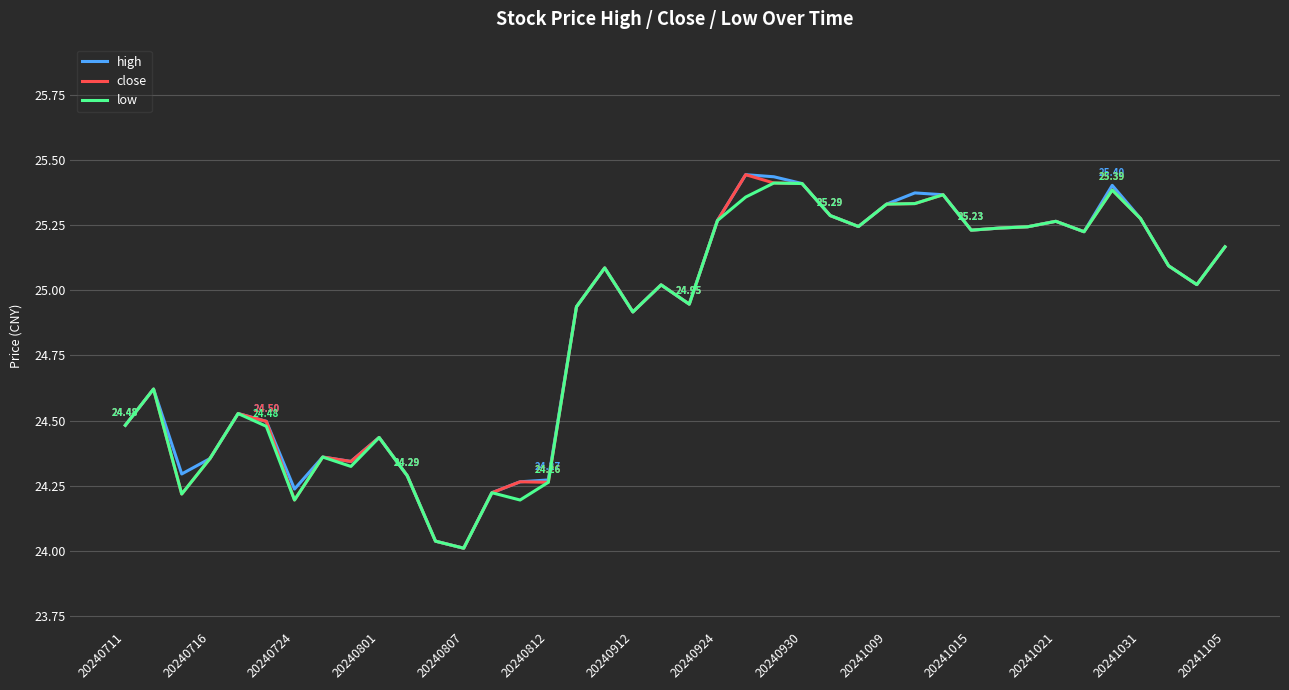

Does the chart have visible grid lines?

Yes